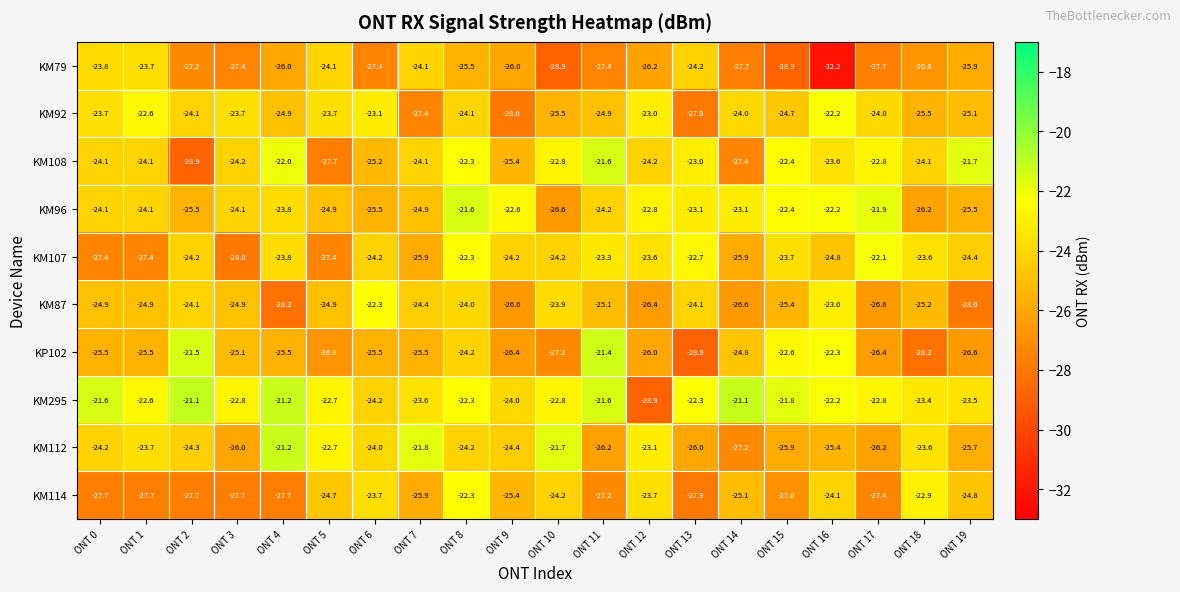

What is the difference between the maximum and second lowest values in the KM295 series?

3.1